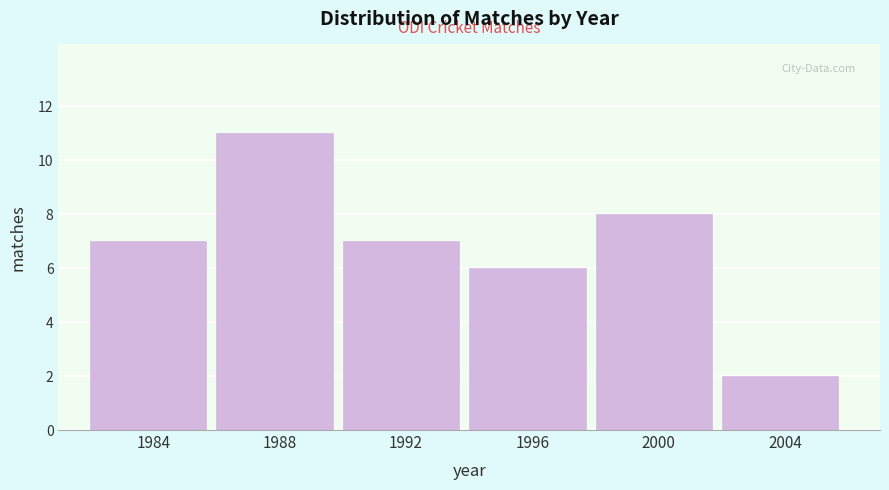

Reading right to left, list all the values displayed in this chart.

2004=2	2000=8	1996=6	1992=7	1988=11	1984=7